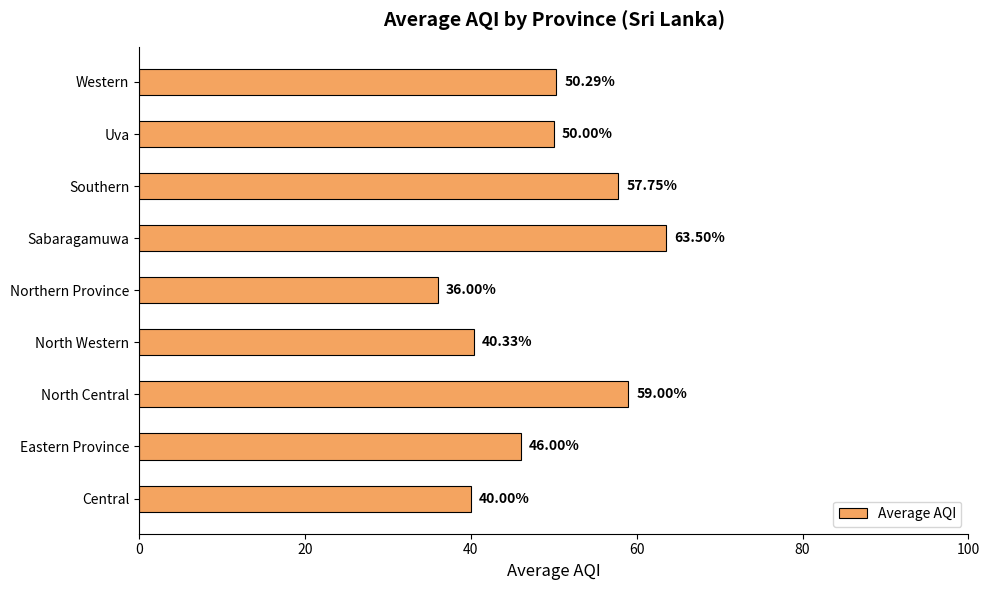

What is the average value?

49.2